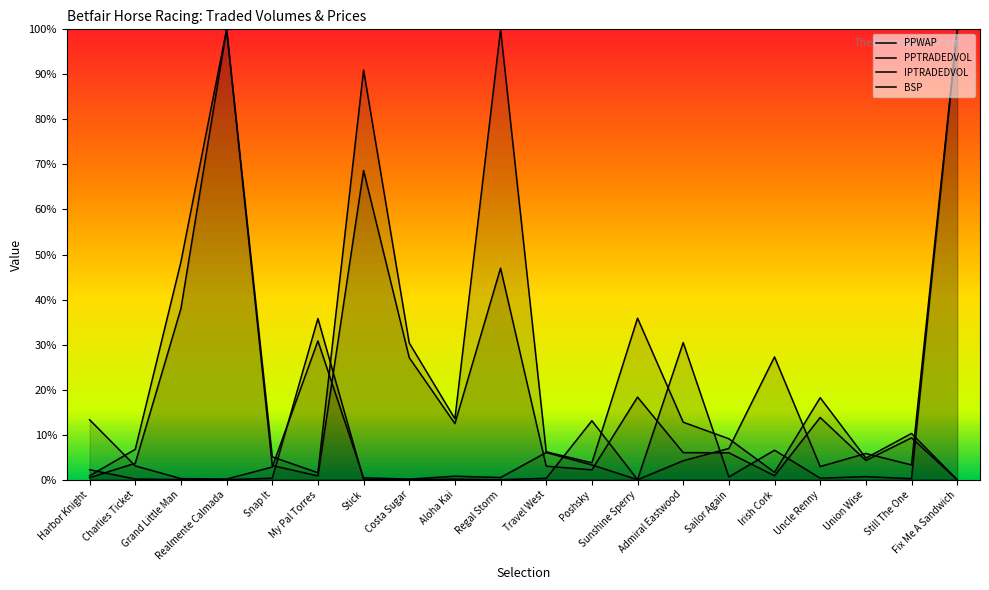

Which series has the largest total across all categories?

PPWAP